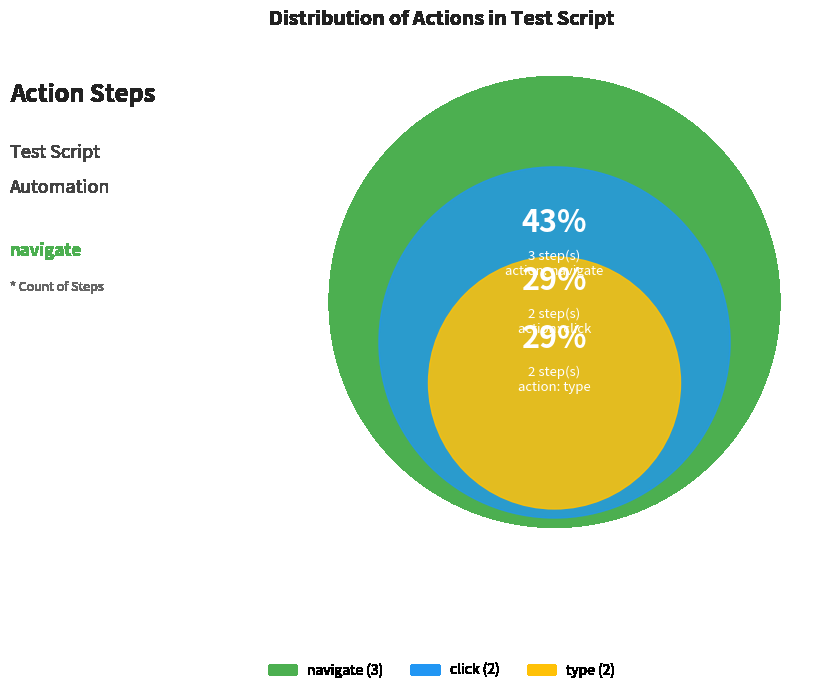

What is the change in value from navigate to type?

-1